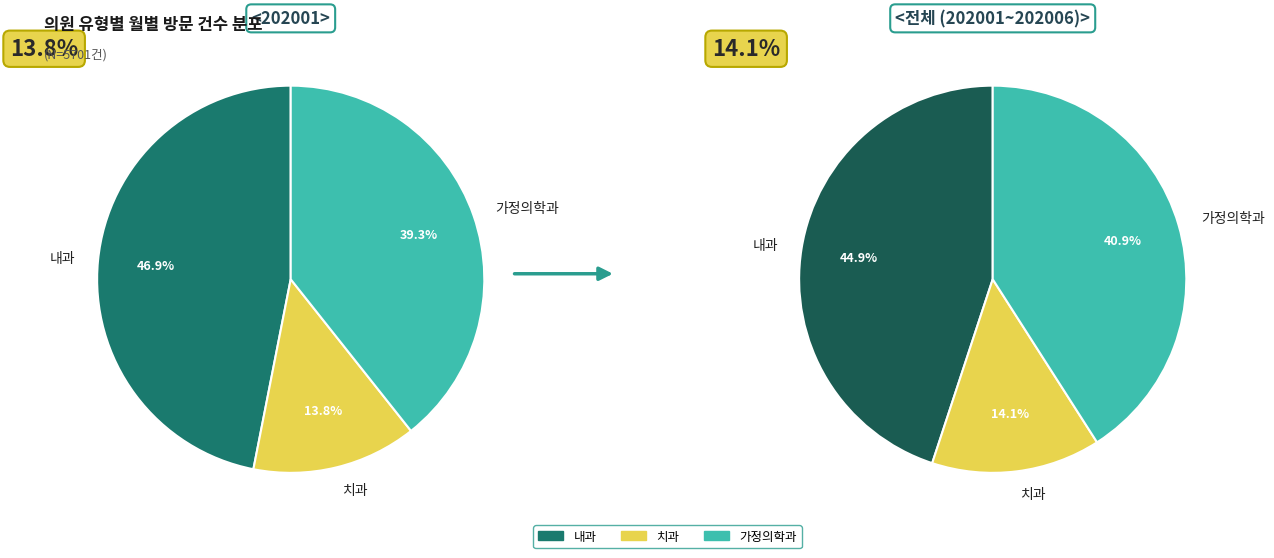

Which series has the widest spread of values?

내과